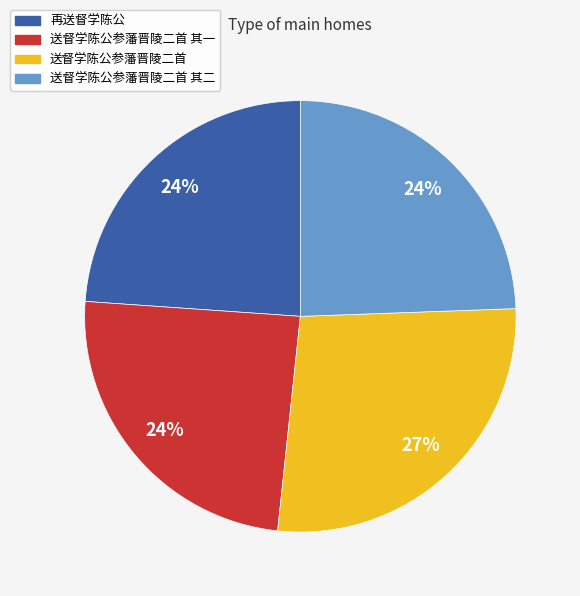

Do 送督学陈公参藩晋陵二首 and 送督学陈公参藩晋陵二首 其一 together represent more than half of the pie?

Yes